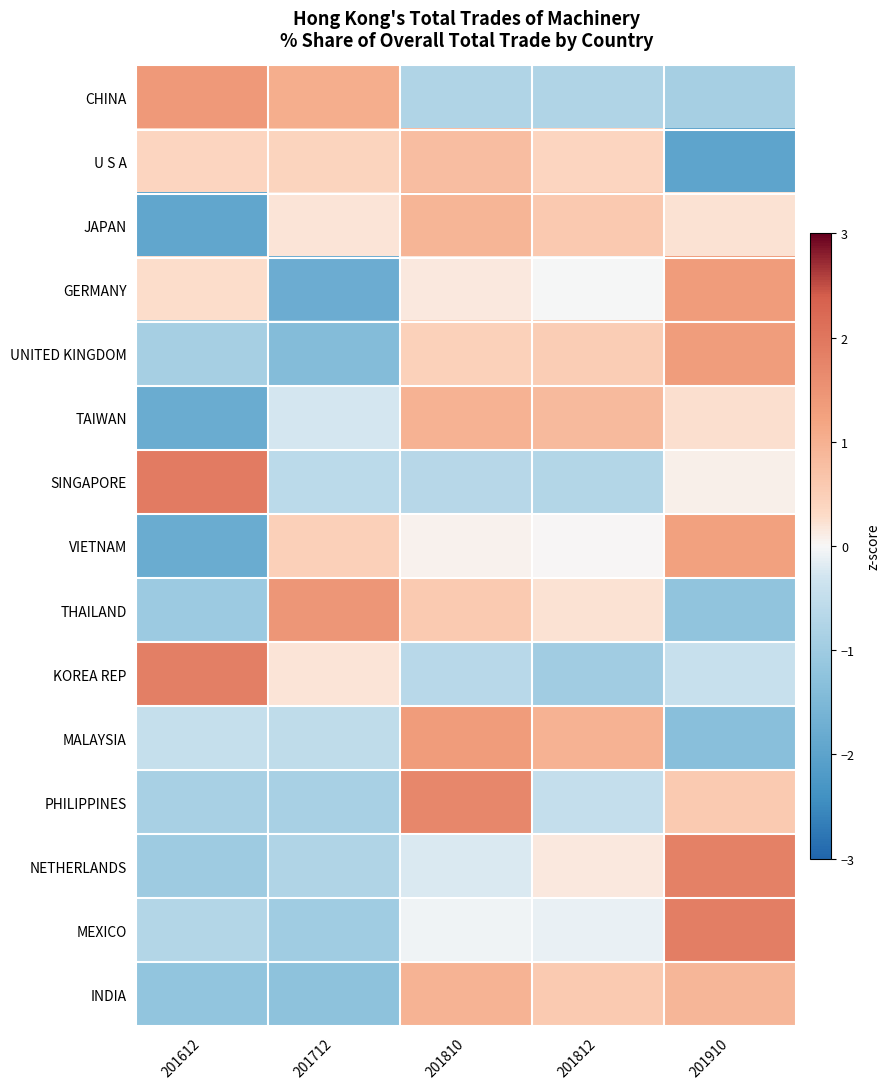

What is the total value across all series at 201810?

5.5